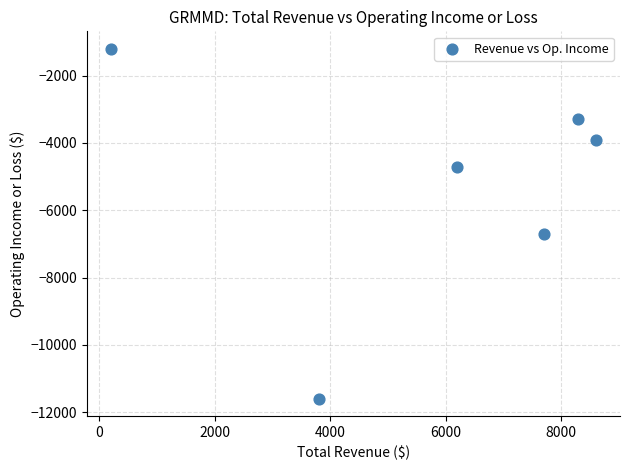

What is the range of X values (max minus min)?

8400